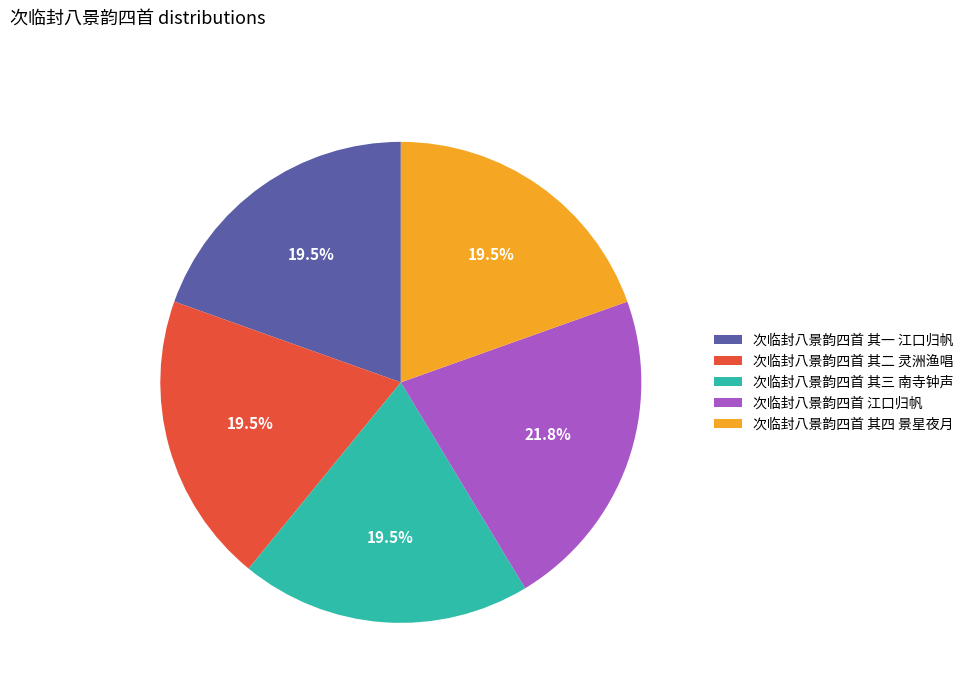

Is the sum of 次临封八景韵四首 江口归帆 and 次临封八景韵四首 其四 景星夜月 greater than half?

No